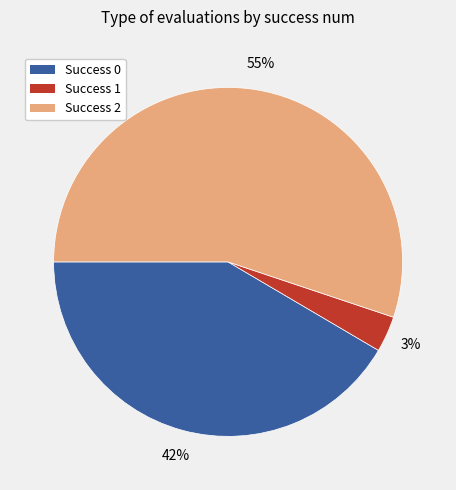

To the nearest percent, what is the average slice percentage?

33%